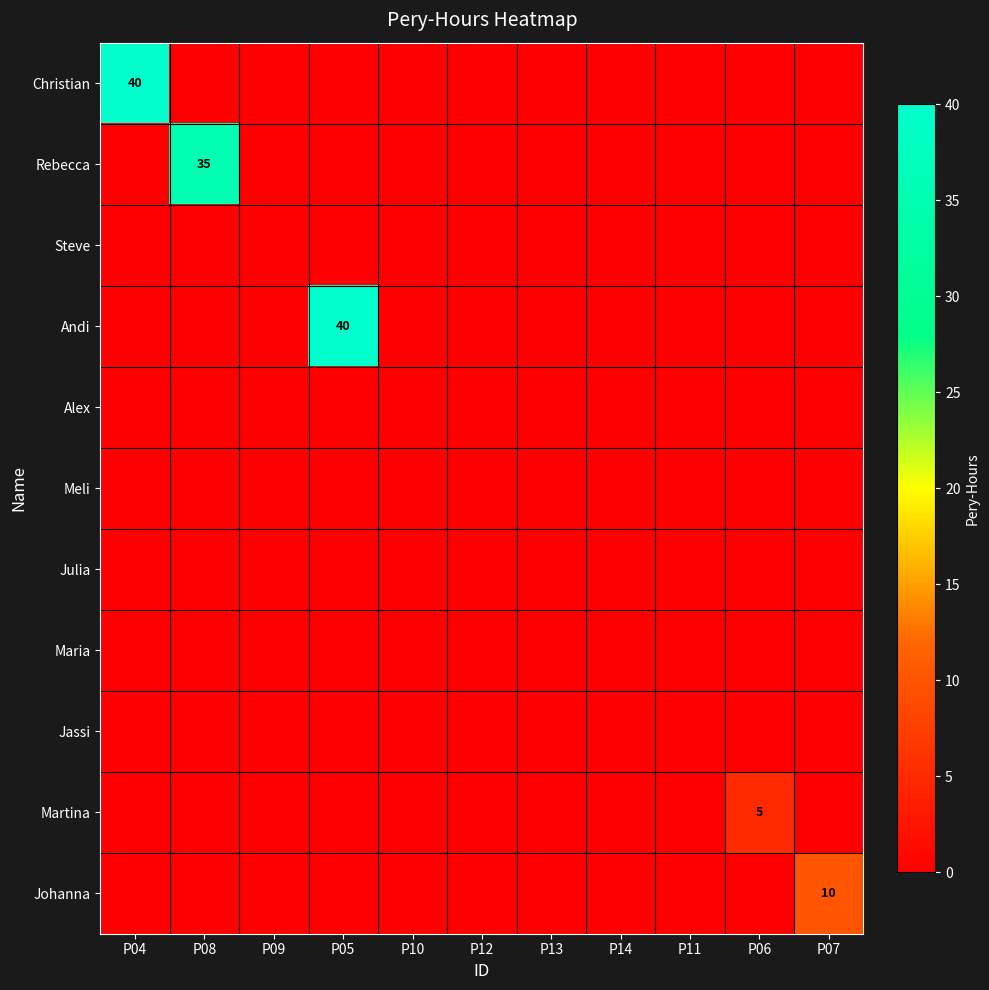

At how many categories does at least one series exceed 4?

5